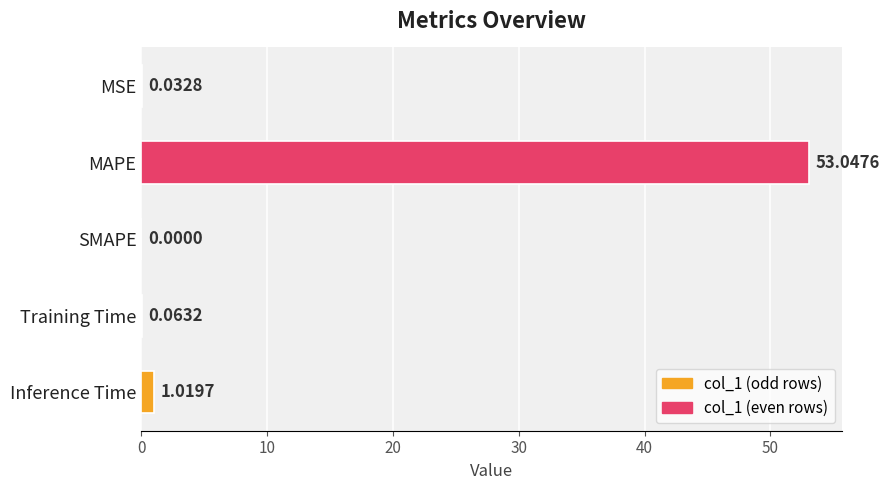

What is the greatest value displayed?

53.0